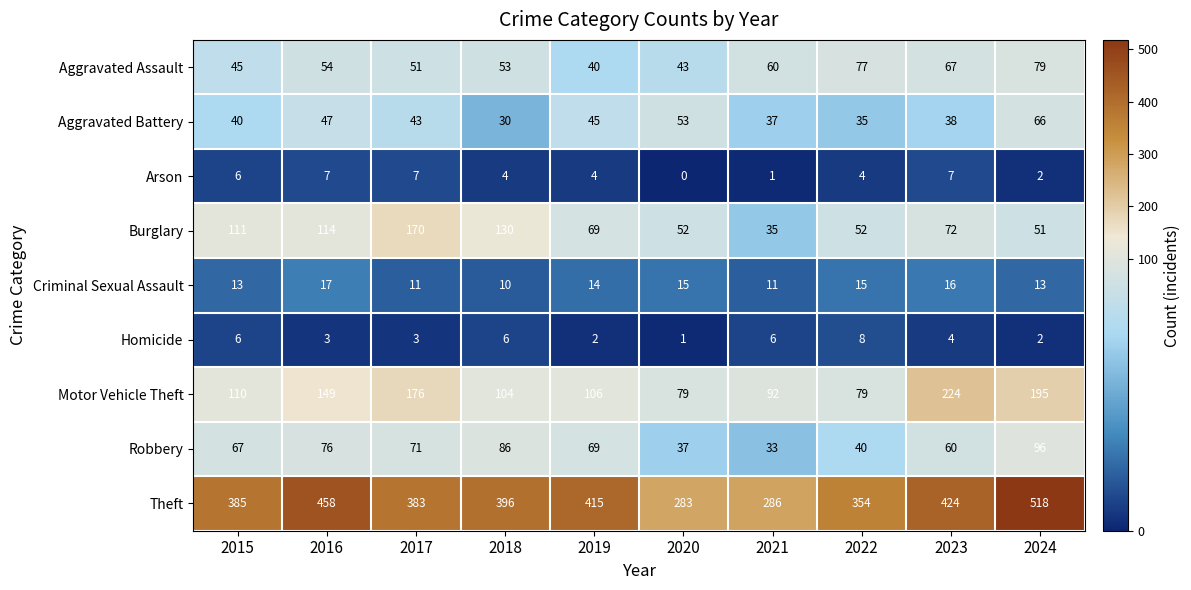

What is the difference between the maximum and minimum values in the Robbery series?

63